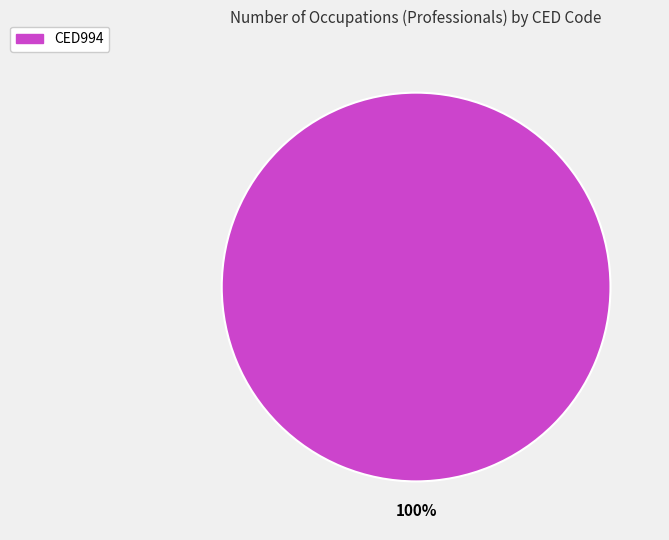

Is there a majority slice in this chart?

Yes